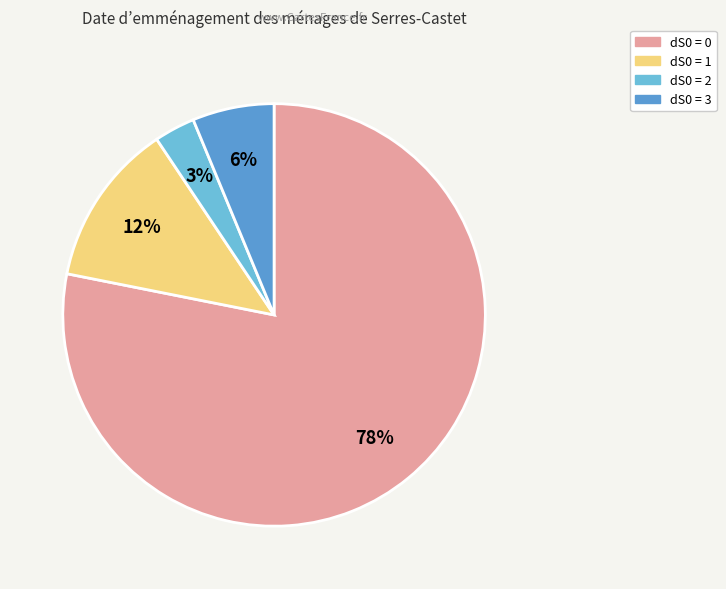

Combined, do dS0 = 1 and dS0 = 3 account for over 50%?

No